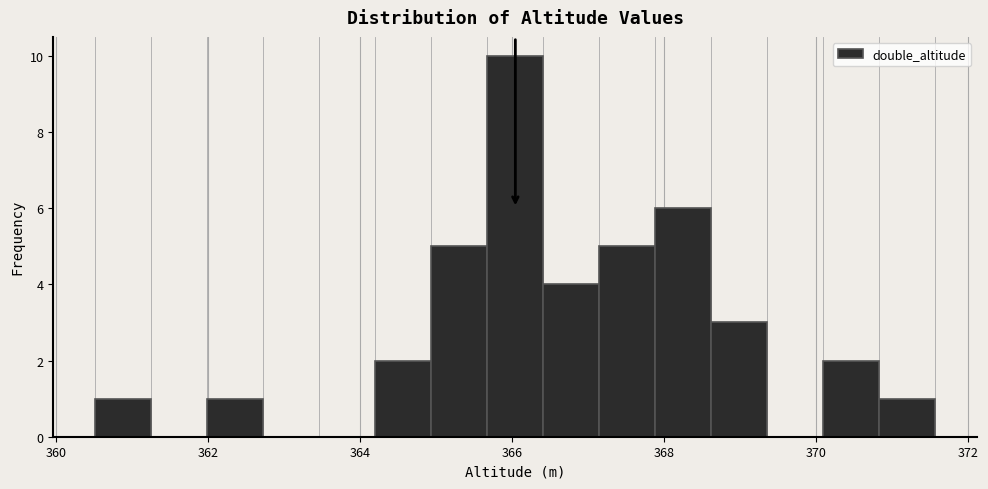

Around what value on the x-axis is the tallest bar? Give the approximate position of its centre, as read against the axis.

366.0